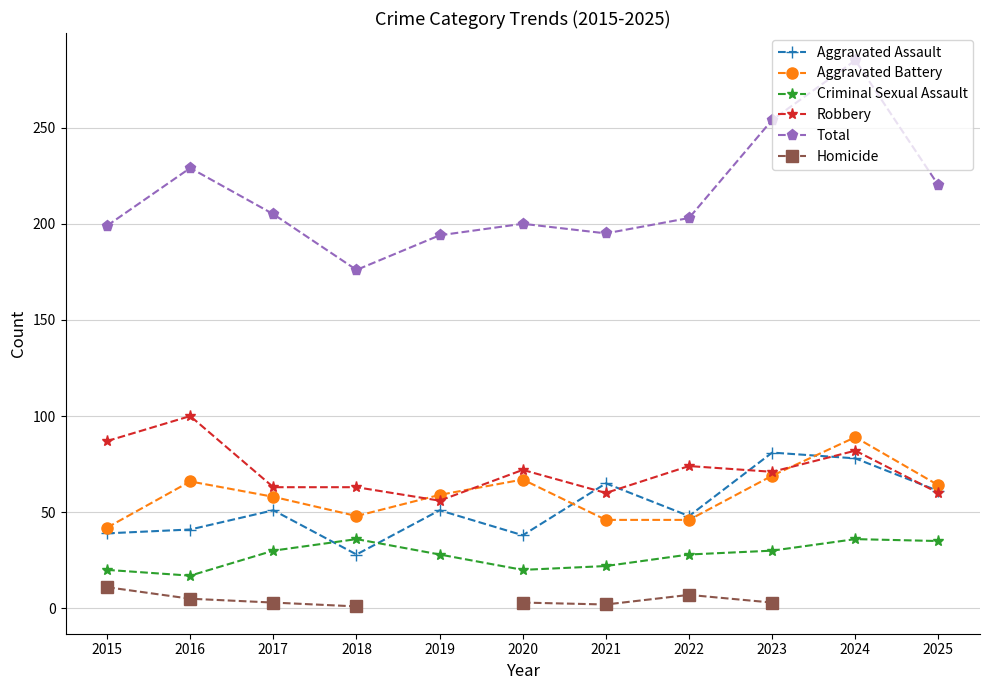

What is the smallest value displayed?

1.0